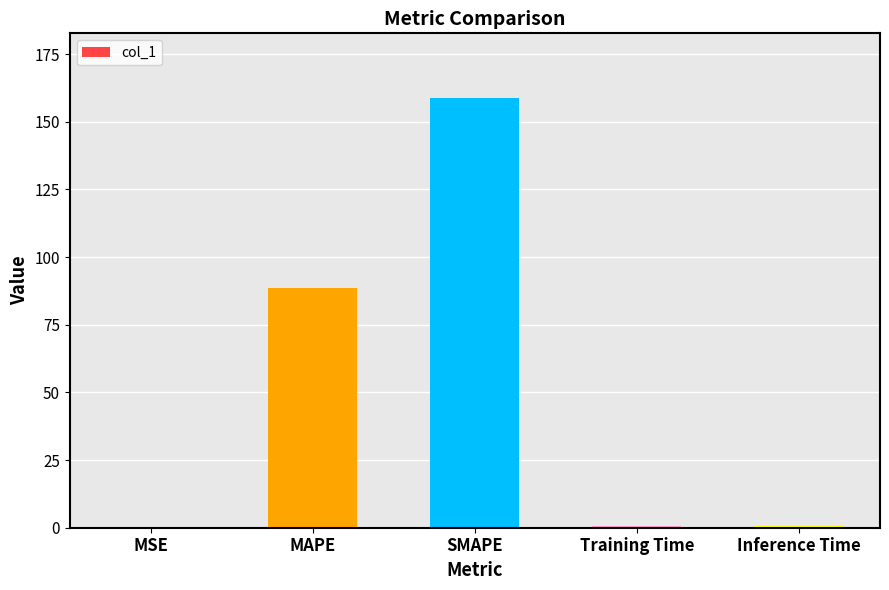

Does the chart contain stacked bars?

No